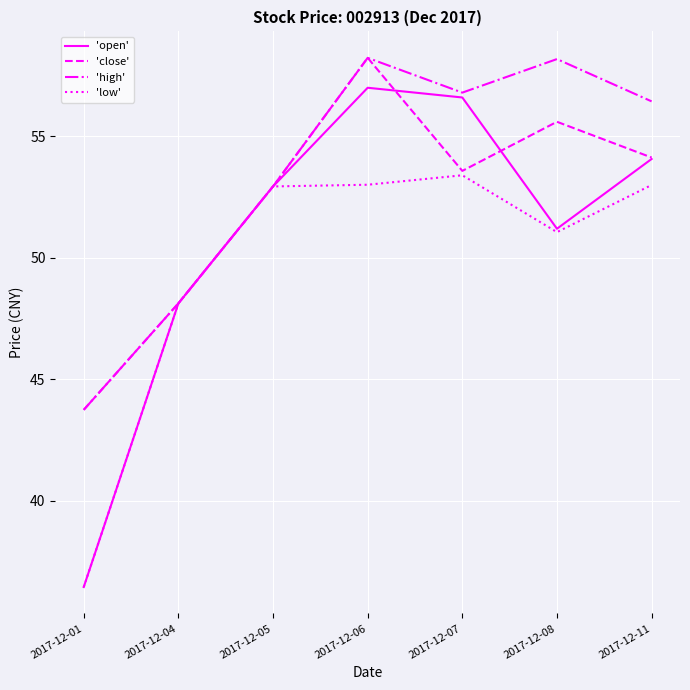

List the series in order of their overall mean, lowest first.

'low', 'open', 'close', 'high'